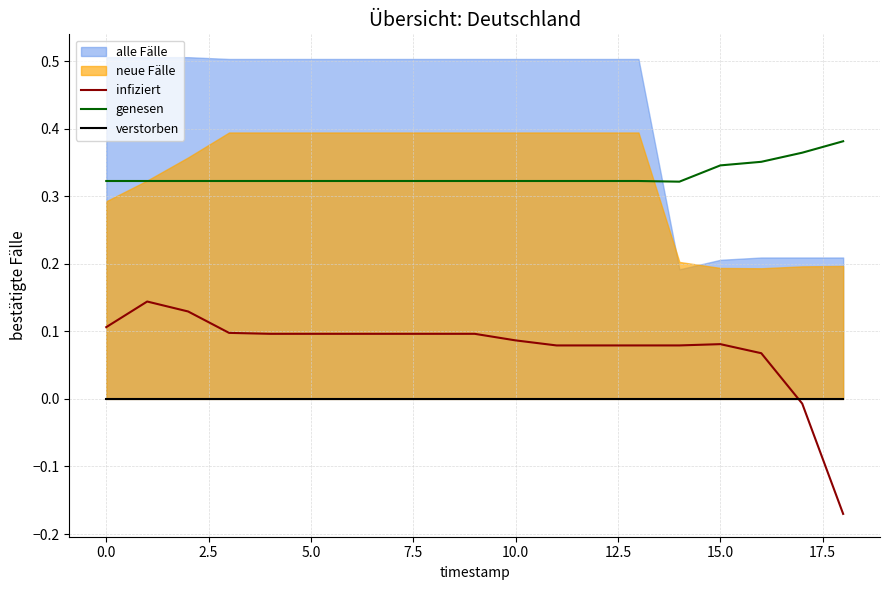

At how many categories does at least one series exceed 0?

19